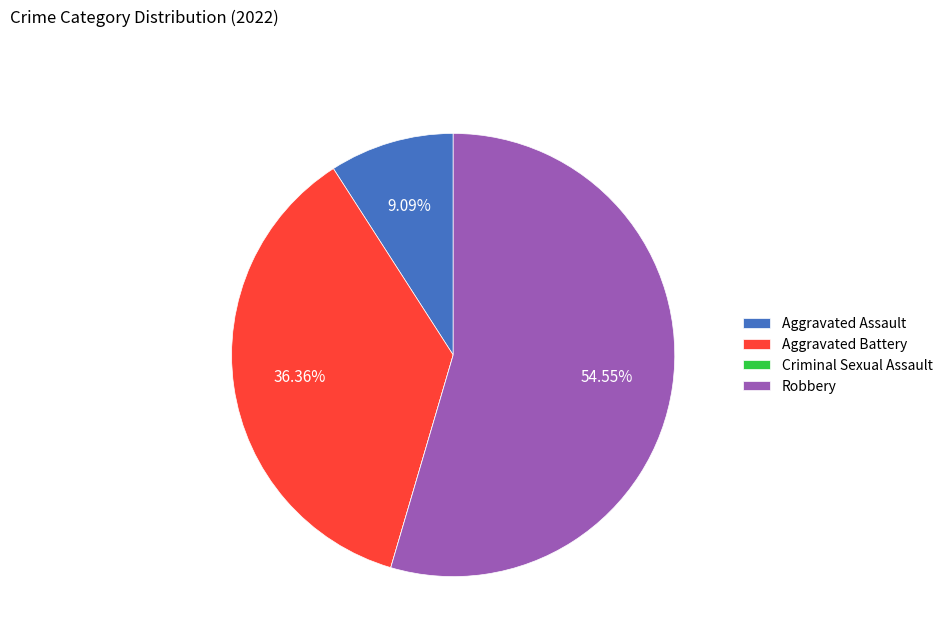

Does any single category account for the majority?

Yes